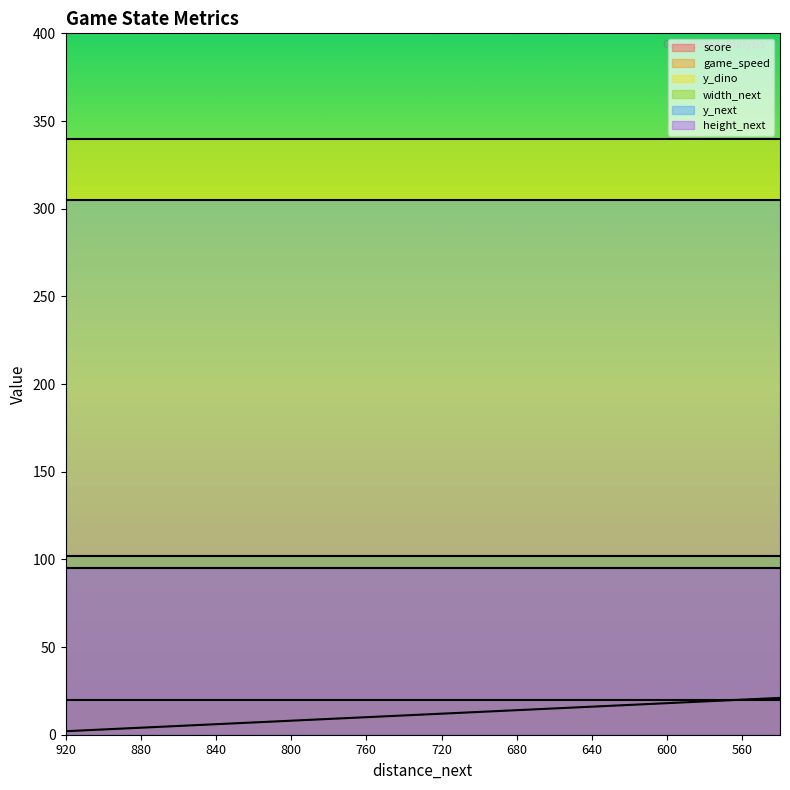

Which series has the largest total across all categories?

y_dino